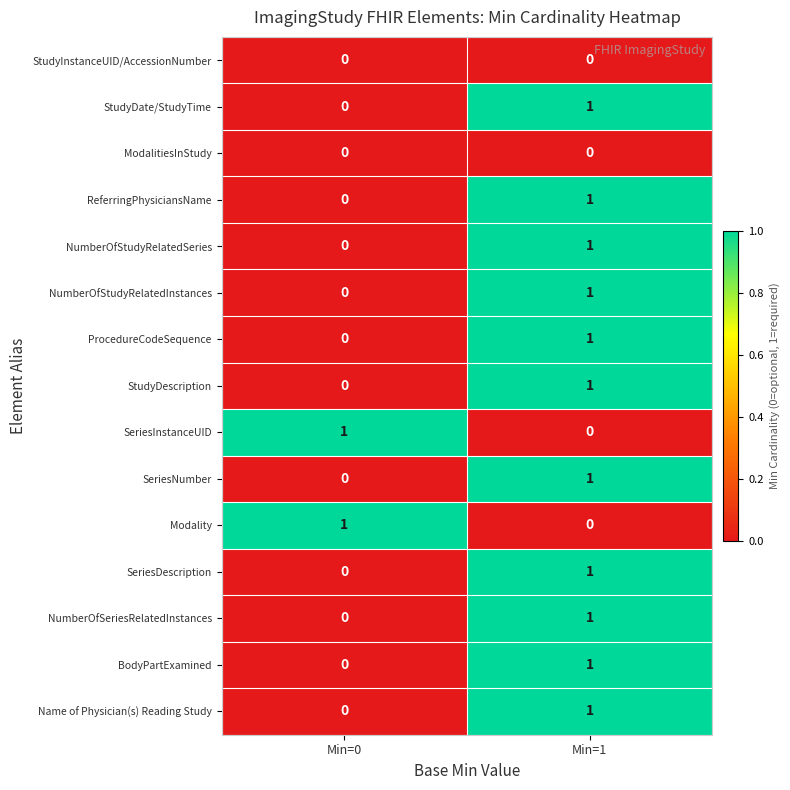

List the labels in order of NumberOfStudyRelatedInstances value, largest first.

Min=1, Min=0